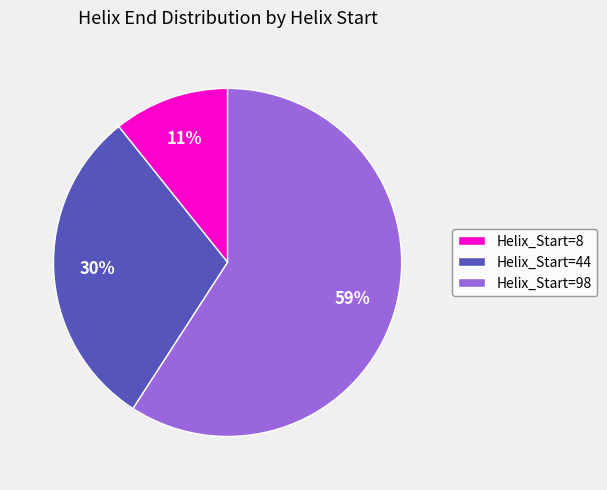

Does any single category account for the majority?

Yes